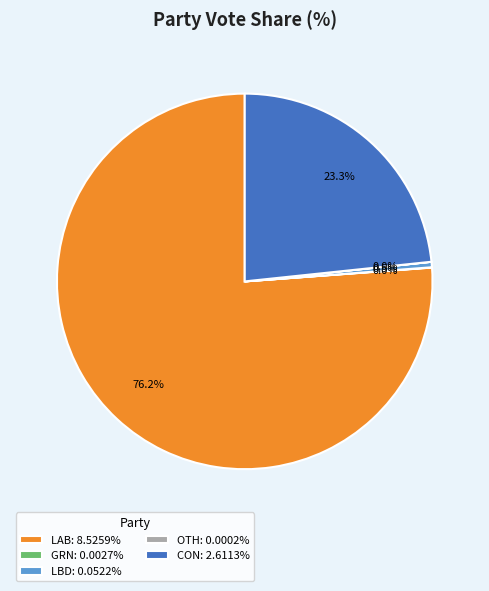

Does LAB: 8.5259% account for over 50% of the chart?

Yes